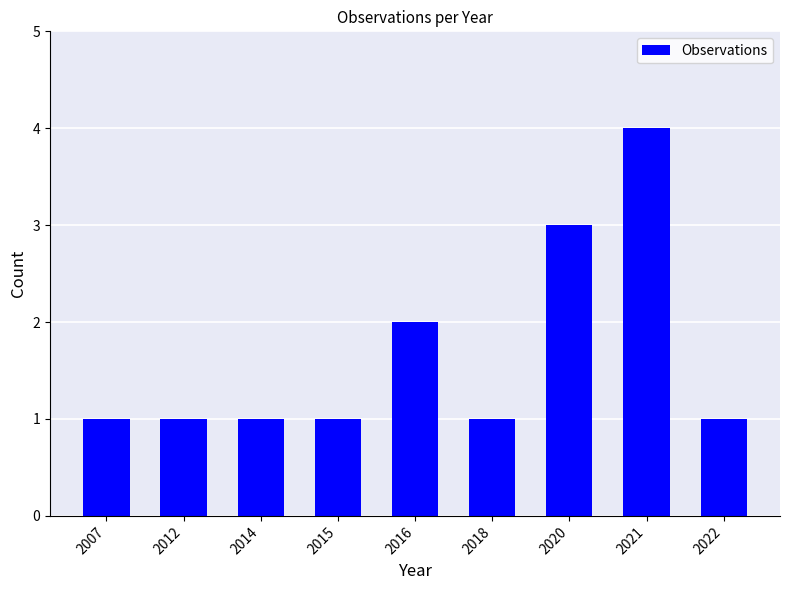

Reading left to right, list all the values displayed in this chart.

2007=1	2012=1	2014=1	2015=1	2016=2	2018=1	2020=3	2021=4	2022=1